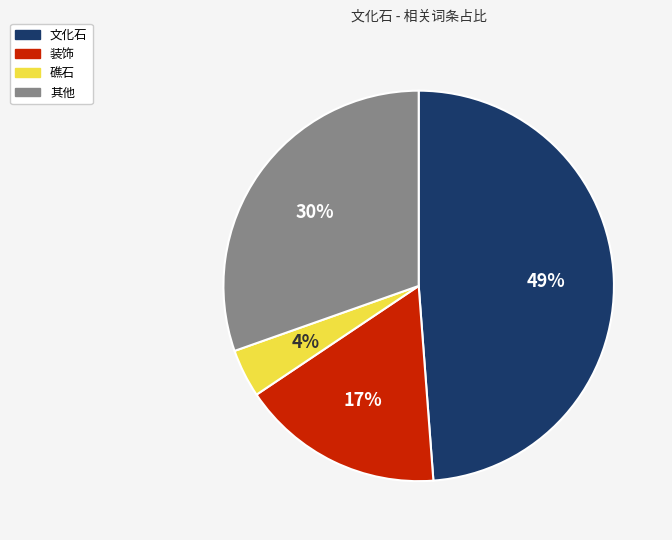

Is there any slice that represents more than half of the pie?

No